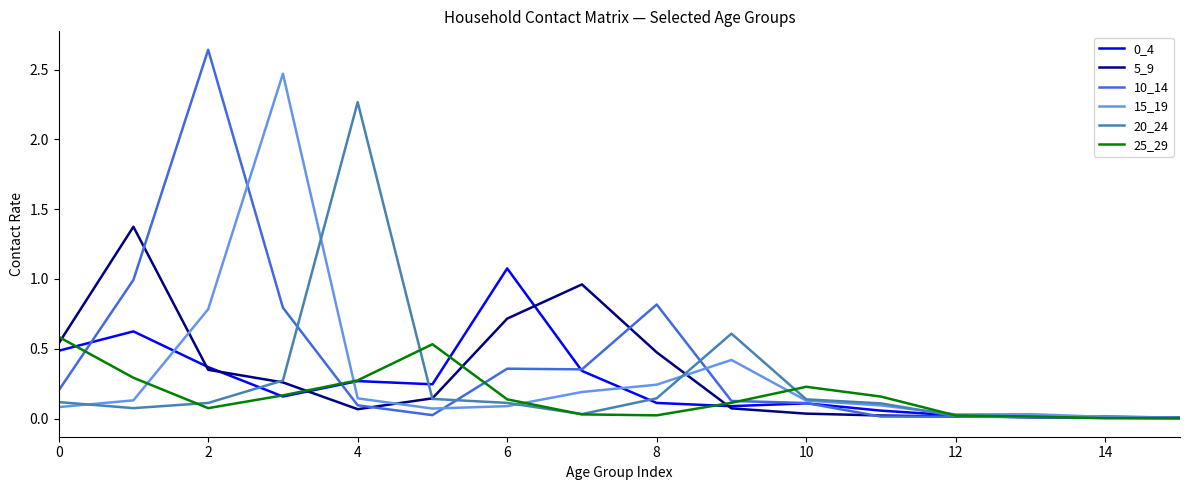

What is the maximum value for 25_29?

0.6